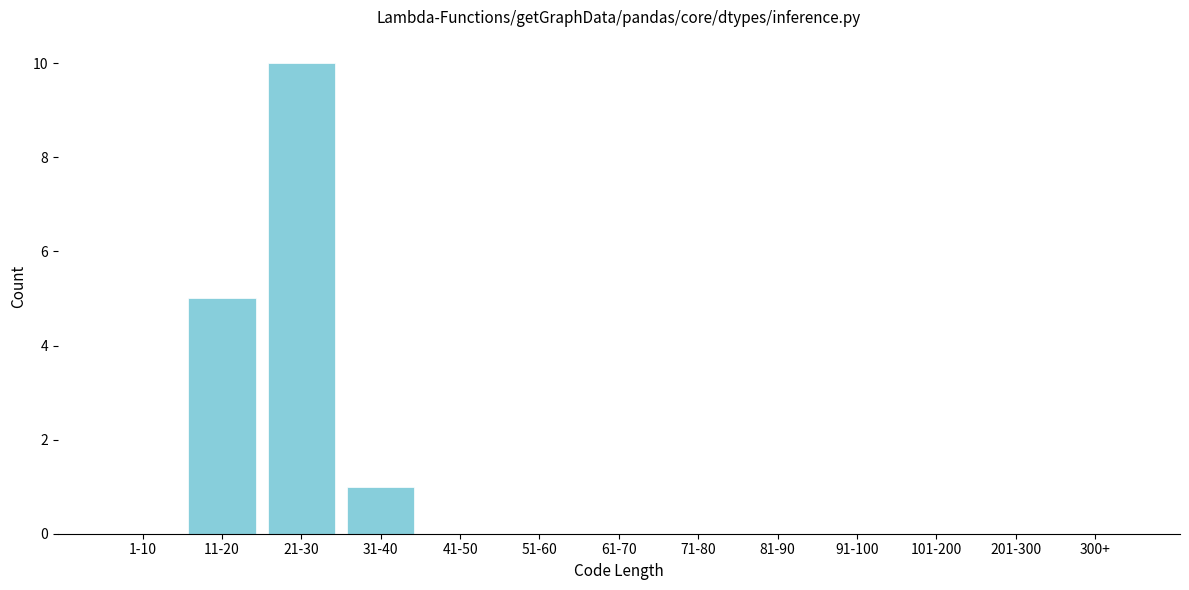

Reading left to right, transcribe all the data shown in this chart.

1-10=0	11-20=5	21-30=10	31-40=1	41-50=0	51-60=0	61-70=0	71-80=0	81-90=0	91-100=0	101-200=0	201-300=0	300+=0